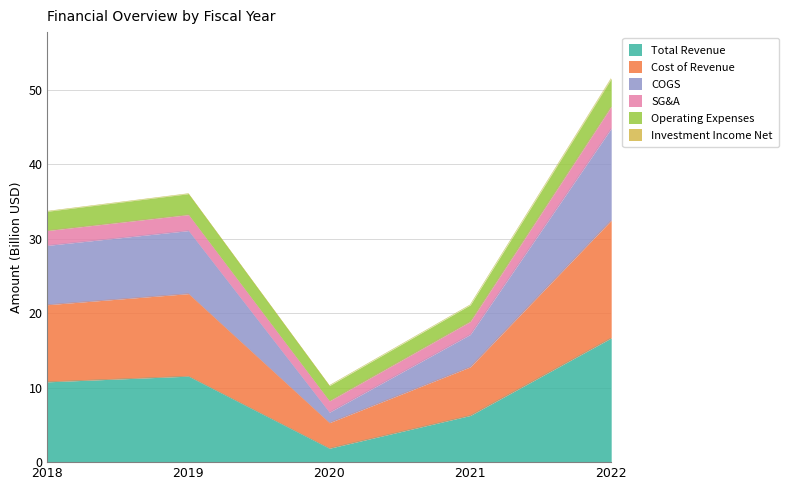

The value of Total Revenue at 2018 is 3.3. True or false?

False